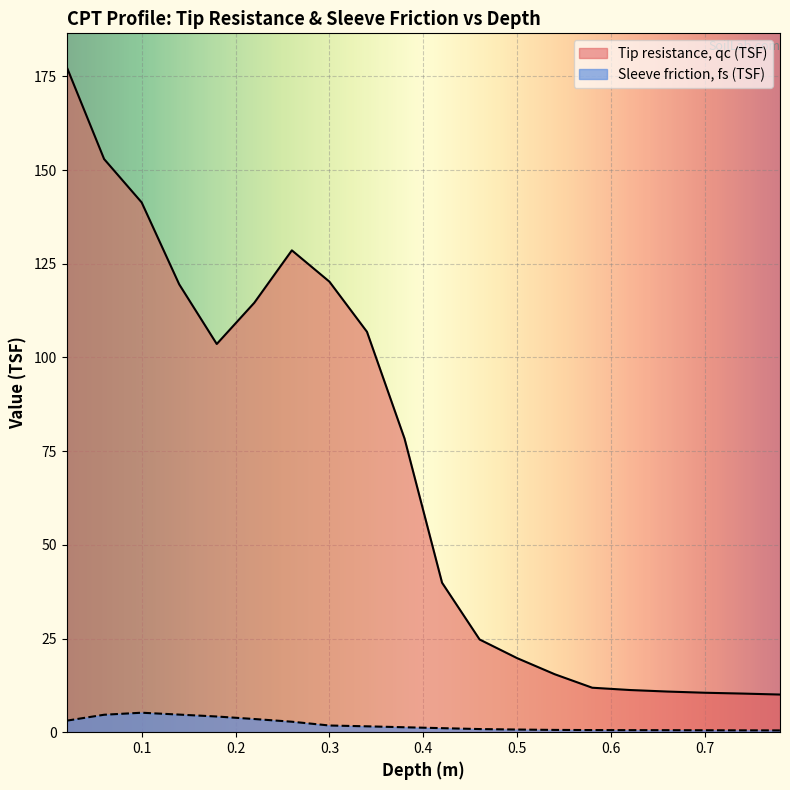

Rank the series by their maximum value, from lowest to highest.

Sleeve friction, fs (TSF), Tip resistance, qc (TSF)